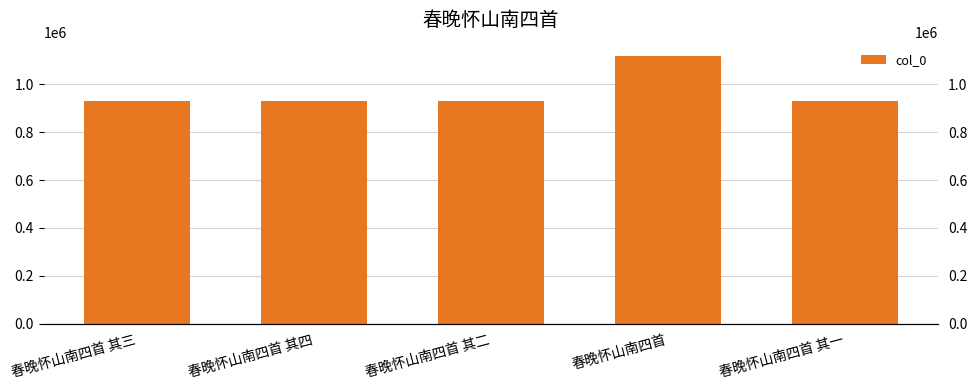

Read the value at 春晚怀山南四首.

1118377